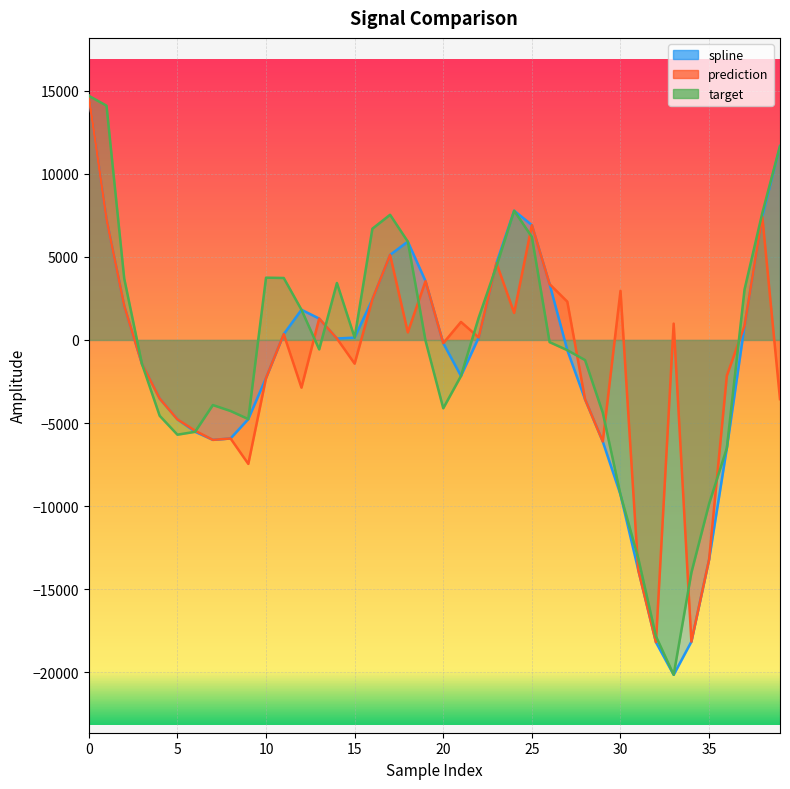

What is the sum of the prediction values at 7 and 33?

-5029.4